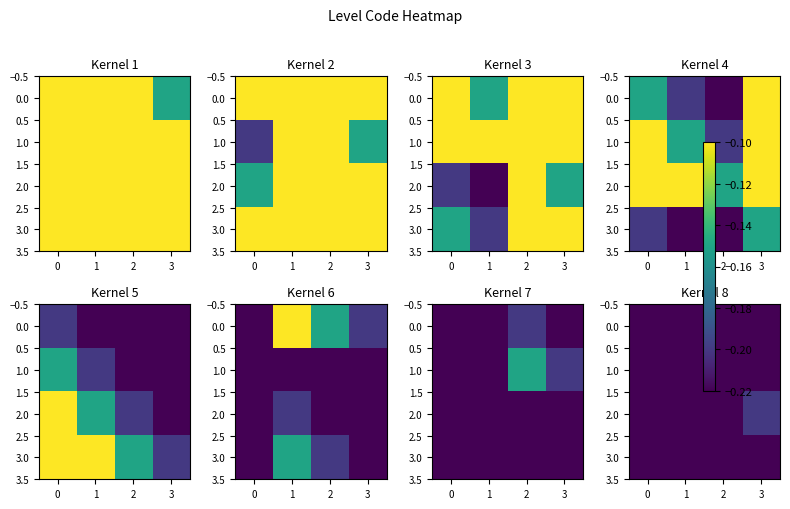

At which label is 3.0 closest to 0?

3